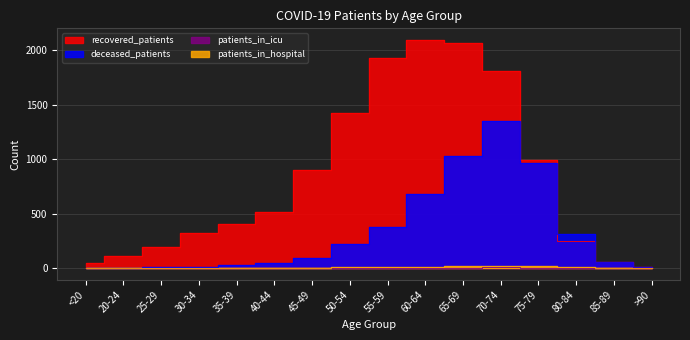

In patients_in_hospital, how many points are higher than both neighbors (excluding endpoints)?

5